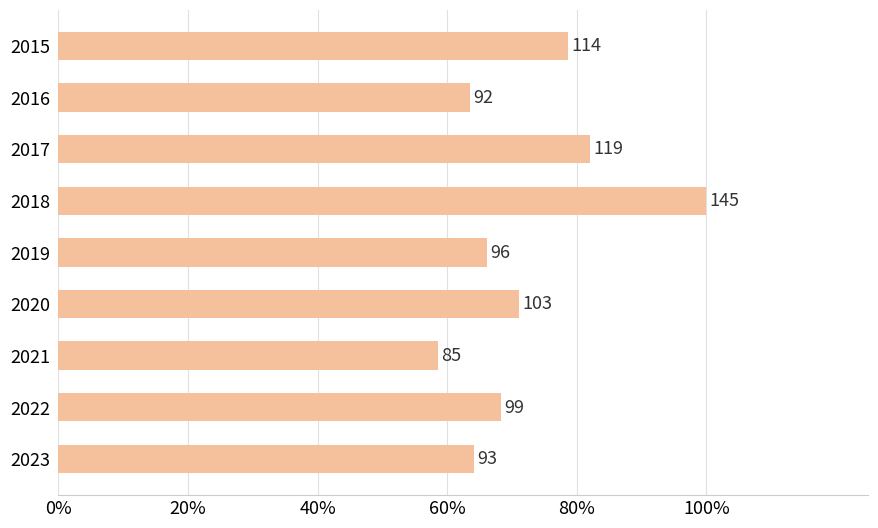

Are the bars horizontal?

Yes